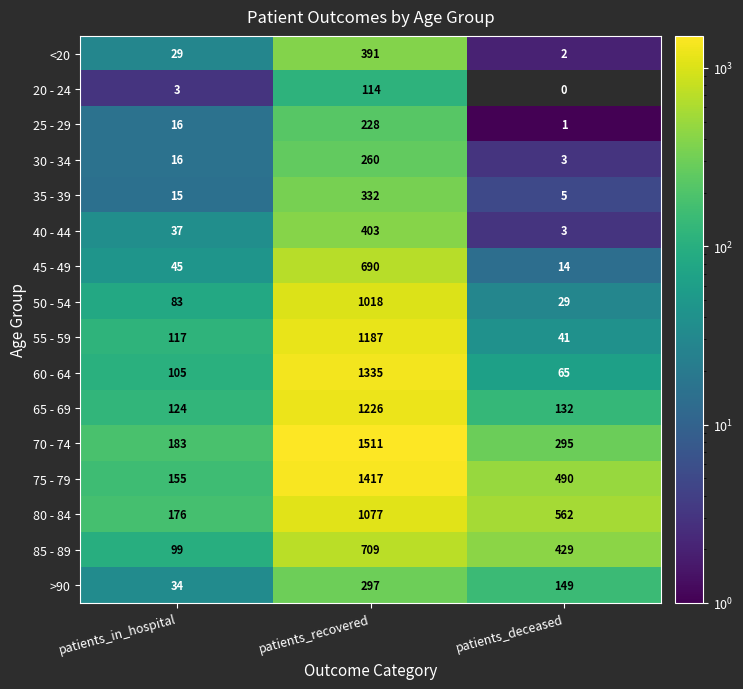

Which label corresponds to the smallest value in the chart?

patients_deceased